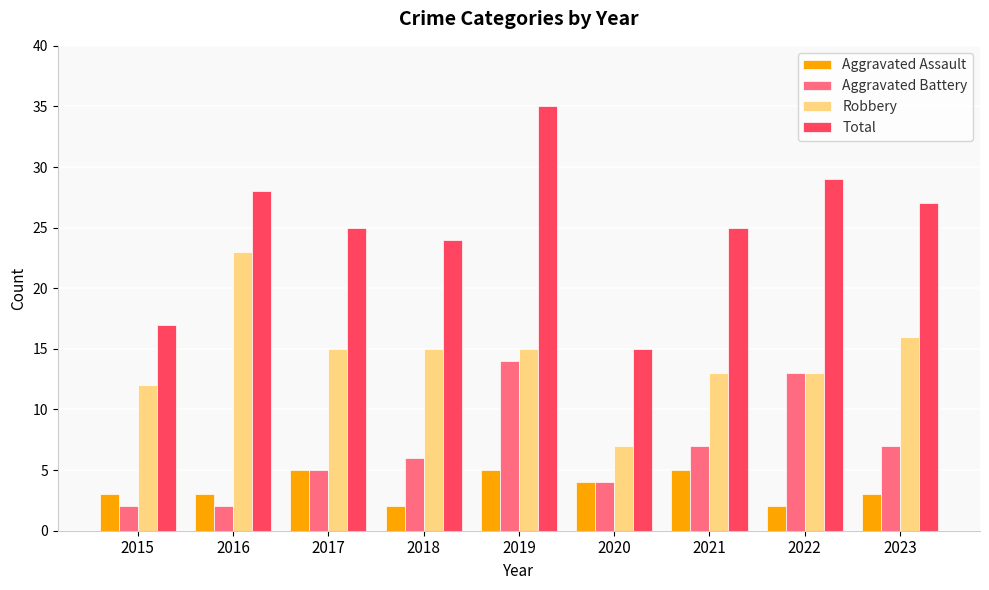

What is the total value across all series at 2016?

56